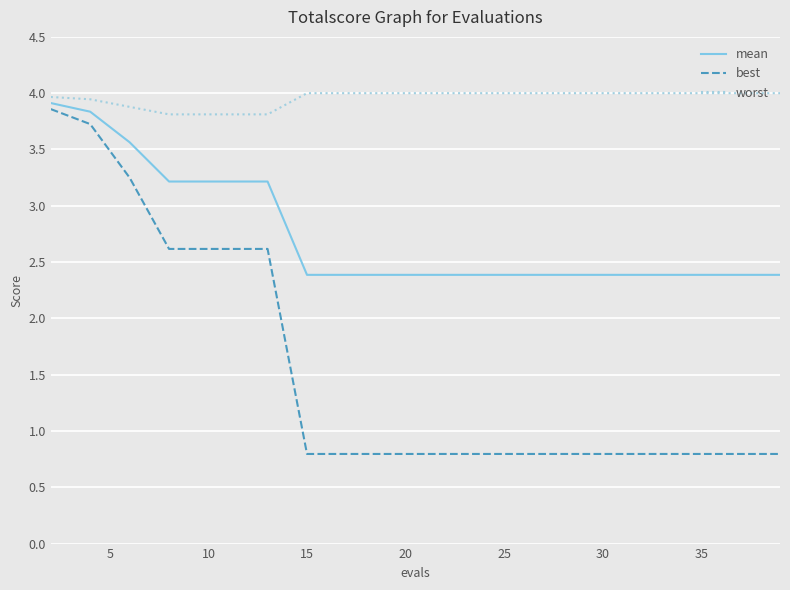

List the series in order of their peak value, highest first.

worst, mean, best